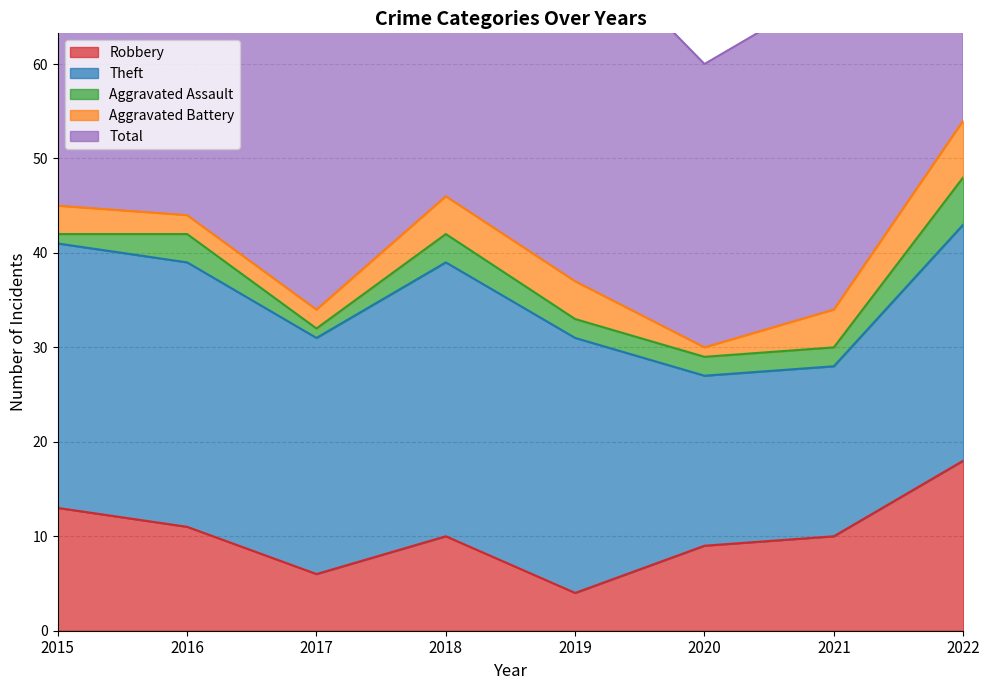

Which has a higher value, 2018 or 2015?

2015